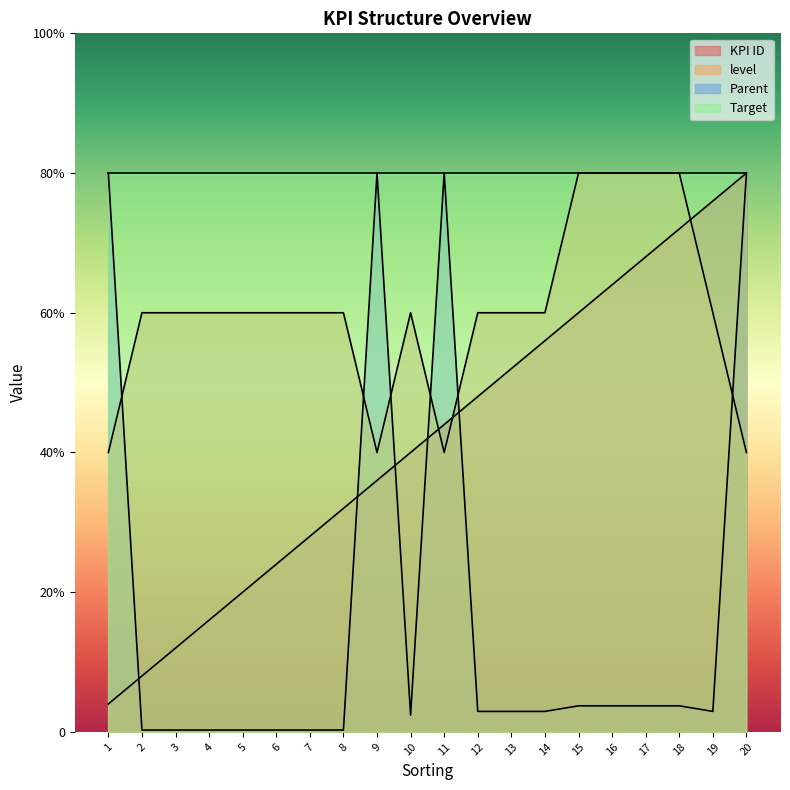

At which category is the sum across all series the highest?

20